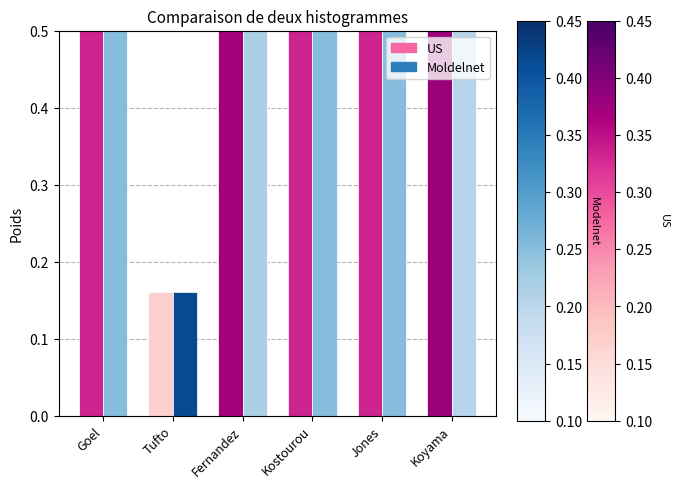

What value does the US series have at Kostourou?

0.7